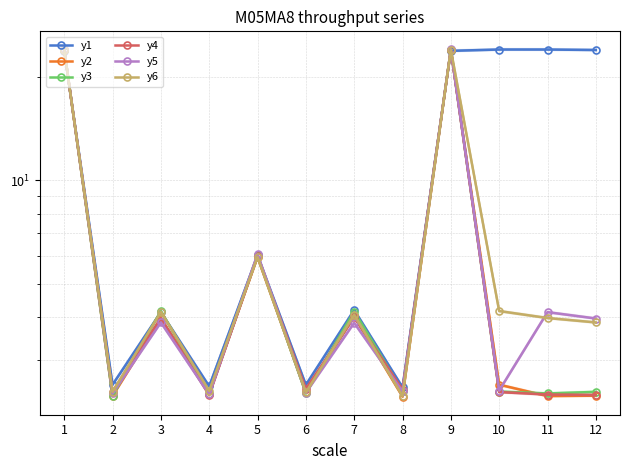

What is the total value across all series at 4?

14.5